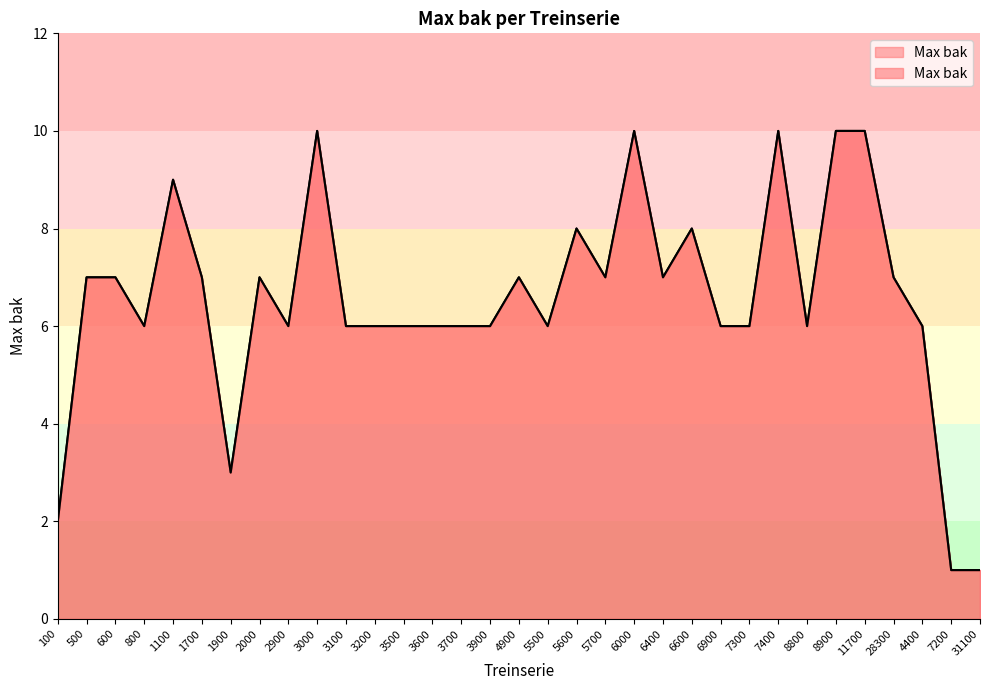

Is it true that the value at 7300 is 6?

True